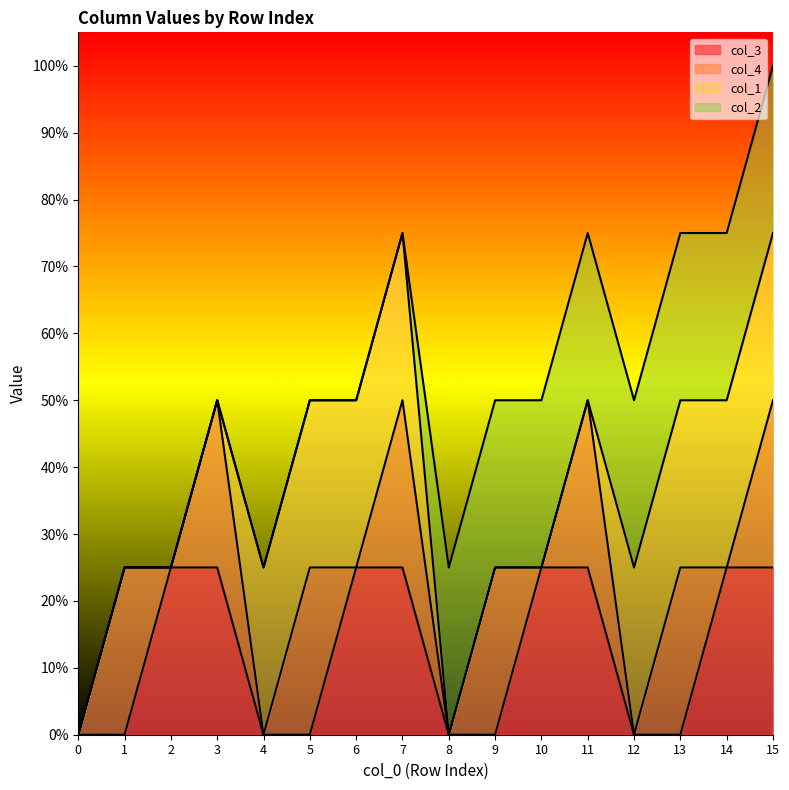

At how many categories does at least one series exceed 0?

15